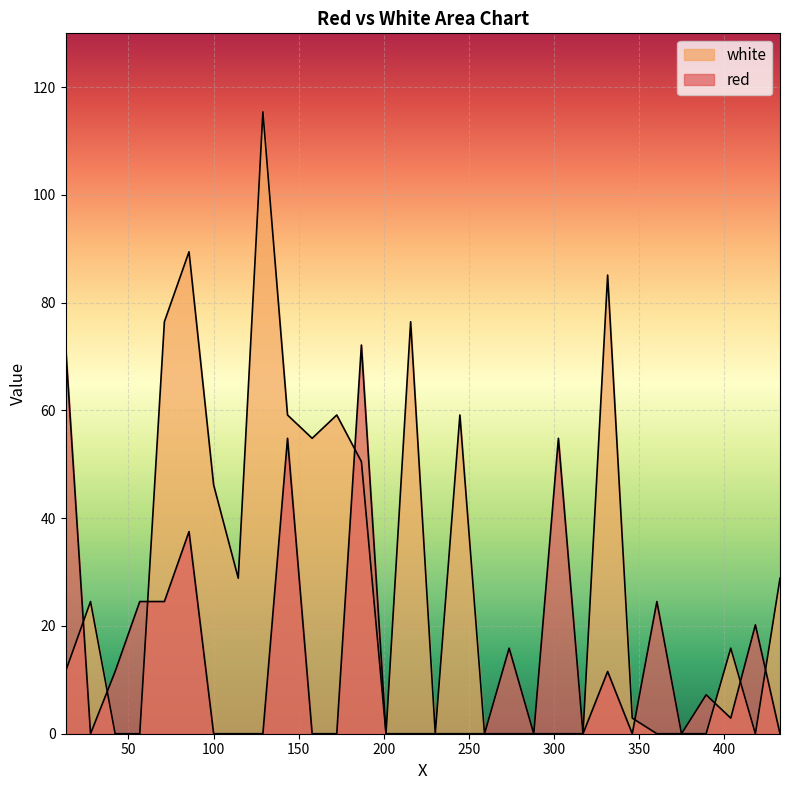

At which category is the sum across all series the highest?

85.5665